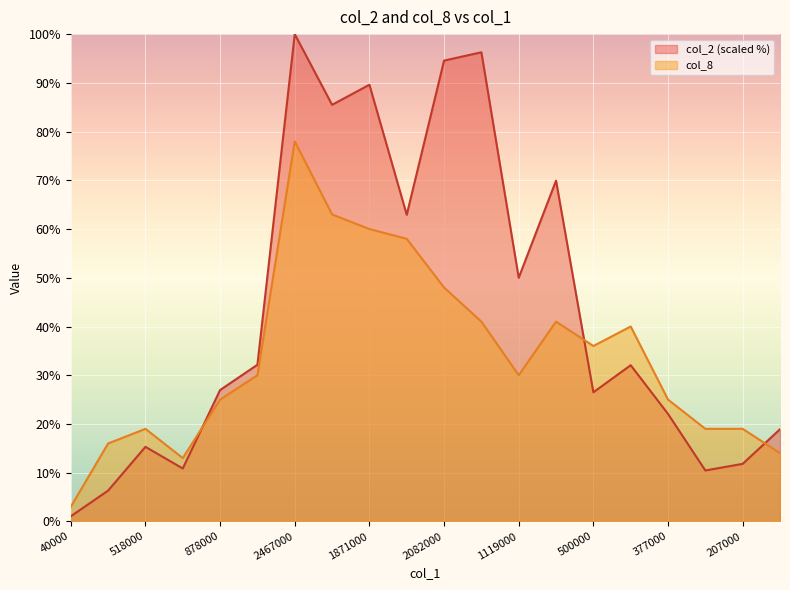

At which category is the sum across all series the highest?

2467000